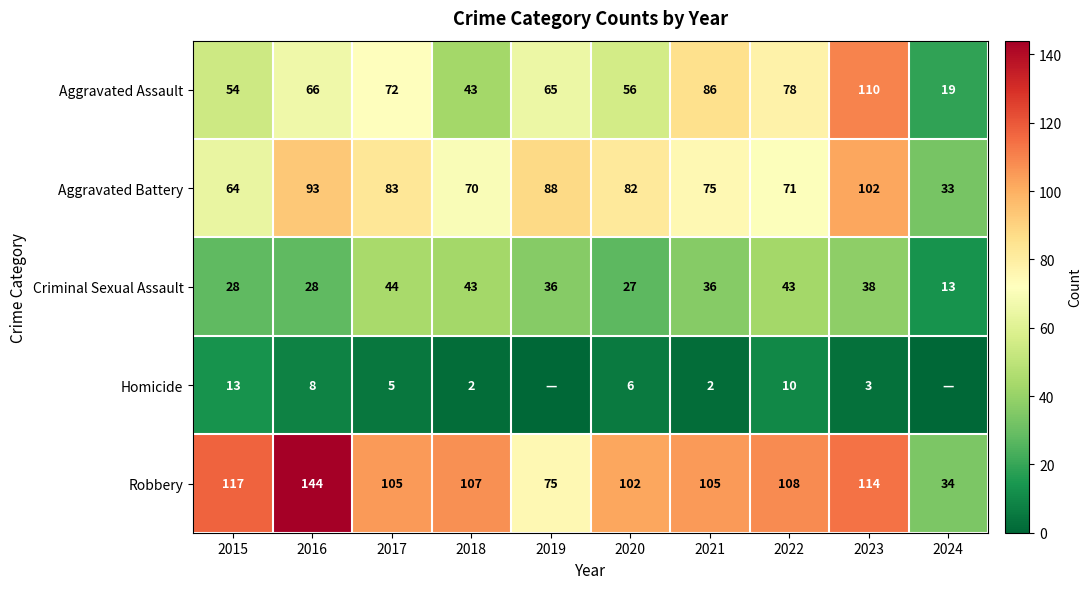

Which series changed the most between 2016 and 2023?

Aggravated Assault